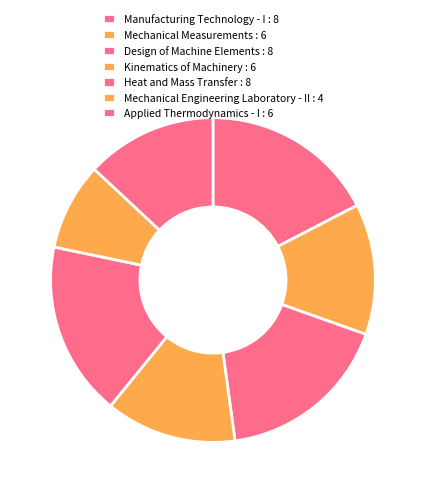

Does any single category account for the majority?

No